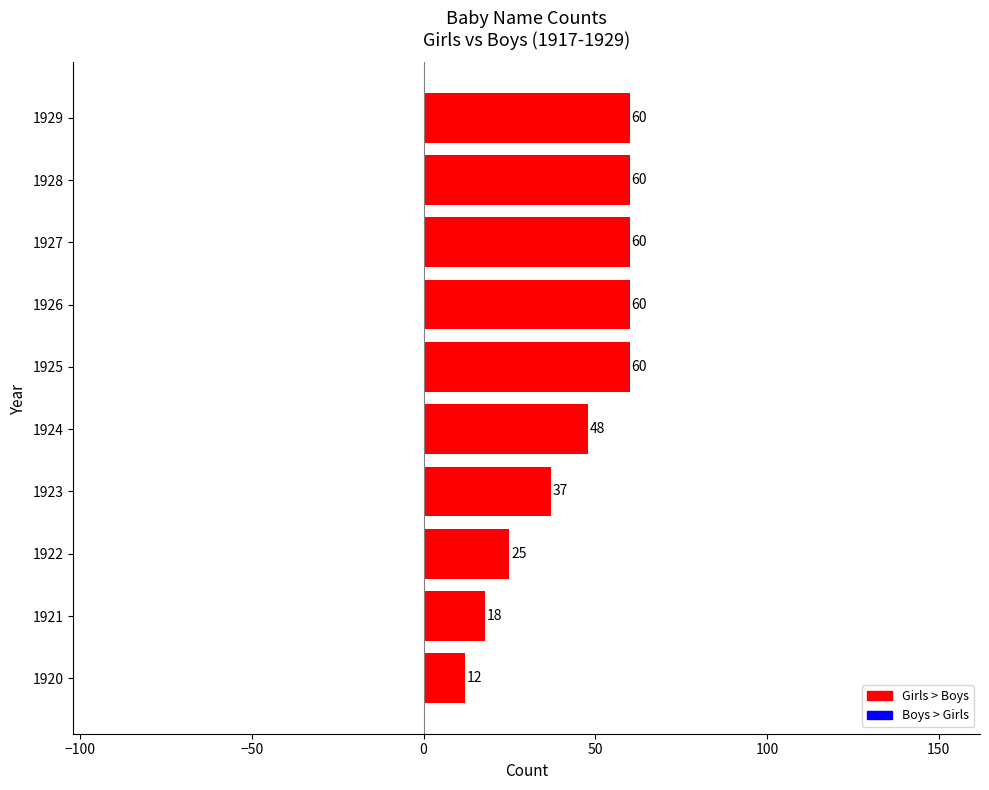

What is the minimum value shown in the chart?

12